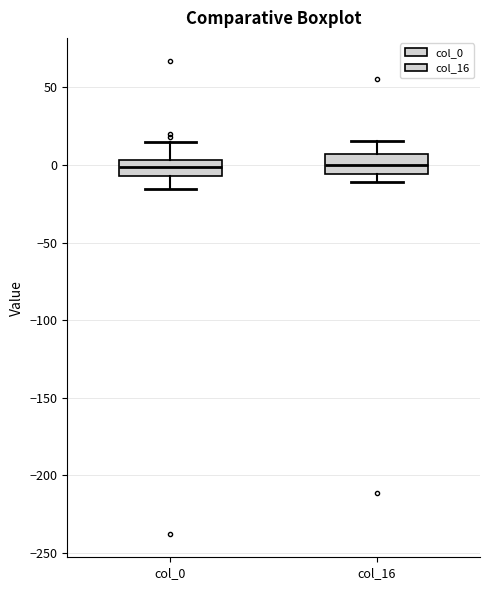

Reading left to right, transcribe this box plot: for each box, give where its median line is, the range the box spans, and where its two whiskers end, as read against the y-axis. The values are not printed on the chart, so give them approximately, as read against the axis.

col_0: median 0, box -5 to 5, whiskers -15 to 15
col_16: median 0, box -5 to 5, whiskers -10 to 15